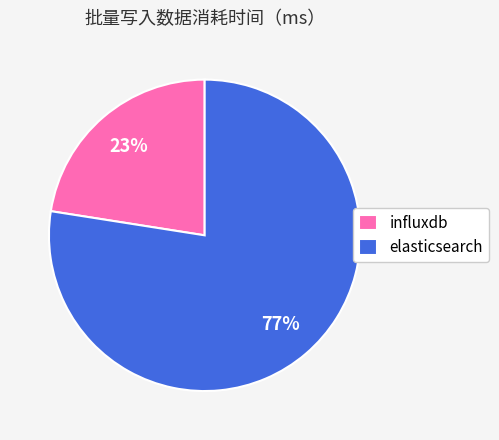

How many segments does this pie chart have?

2